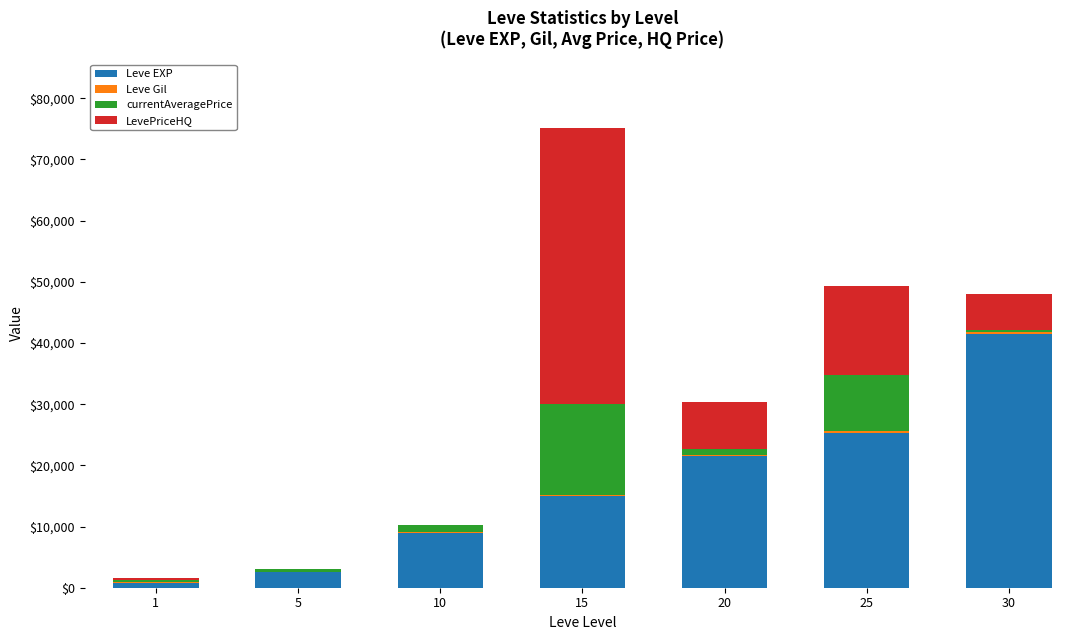

At which category is the sum across all series the highest?

15